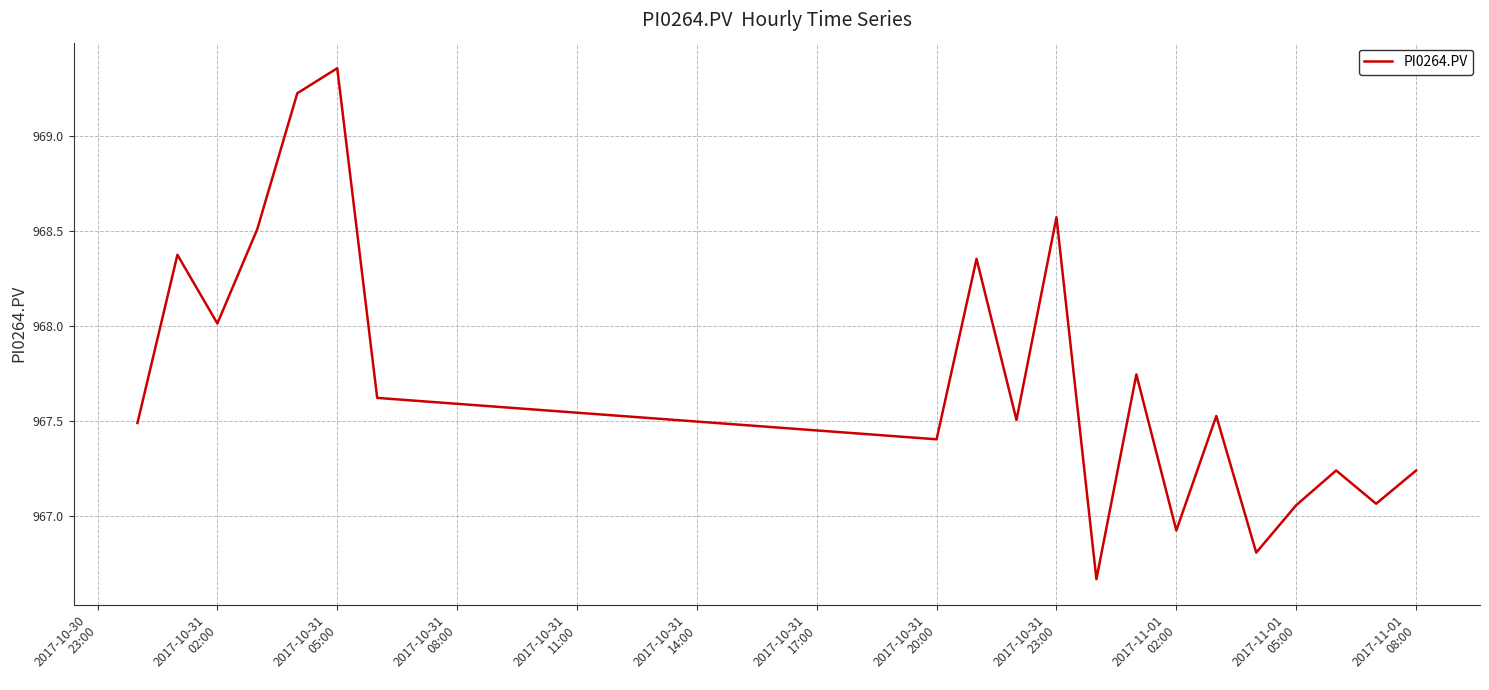

What is the difference between the maximum and minimum values?

2.7